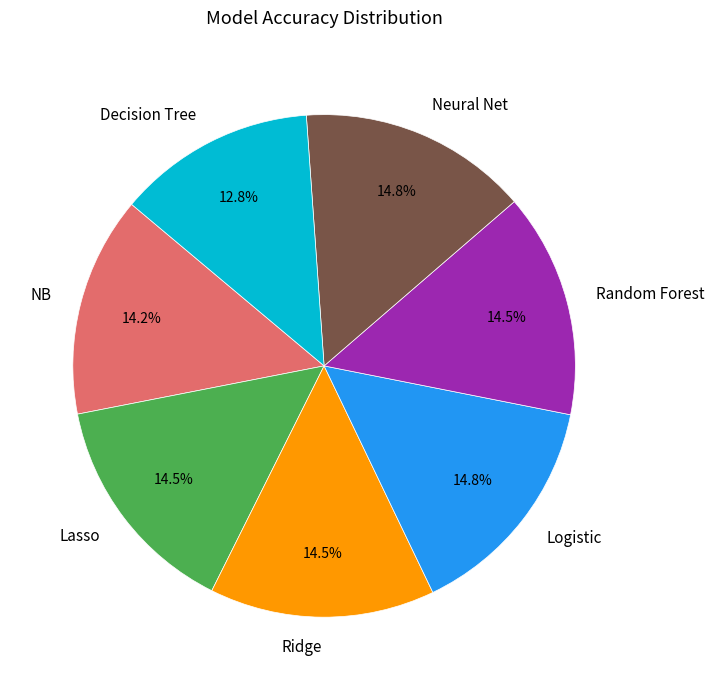

Which slice is the smallest?

Decision Tree